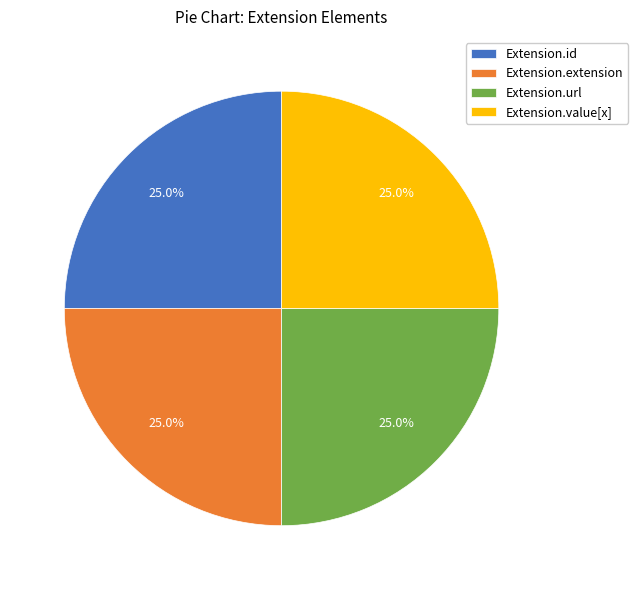

What is the ratio of the value at Extension.id to the value at Extension.value[x]?

1.0